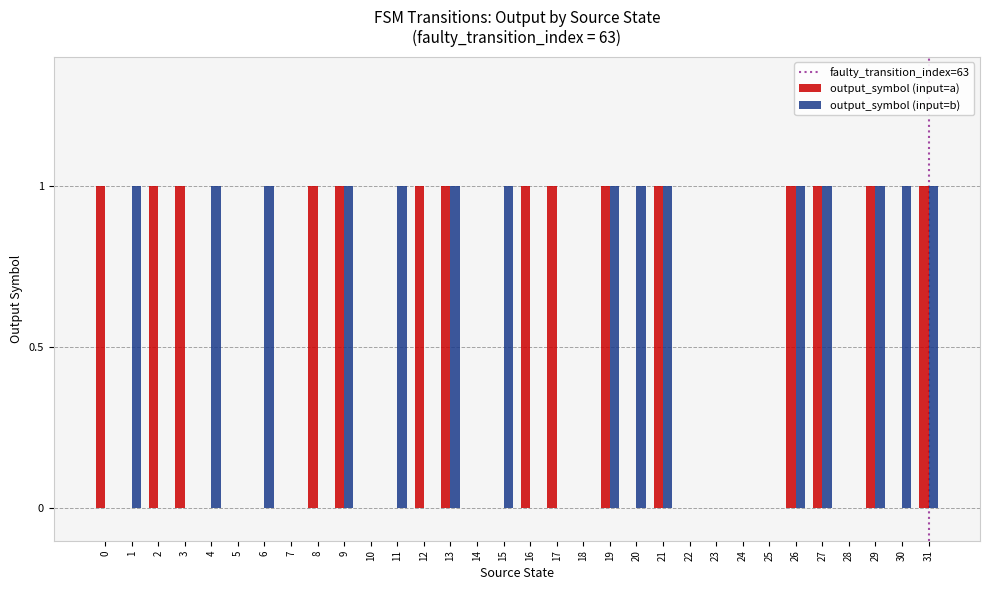

True or false: output_symbol (input=a) has a value of 1 at 29.

True